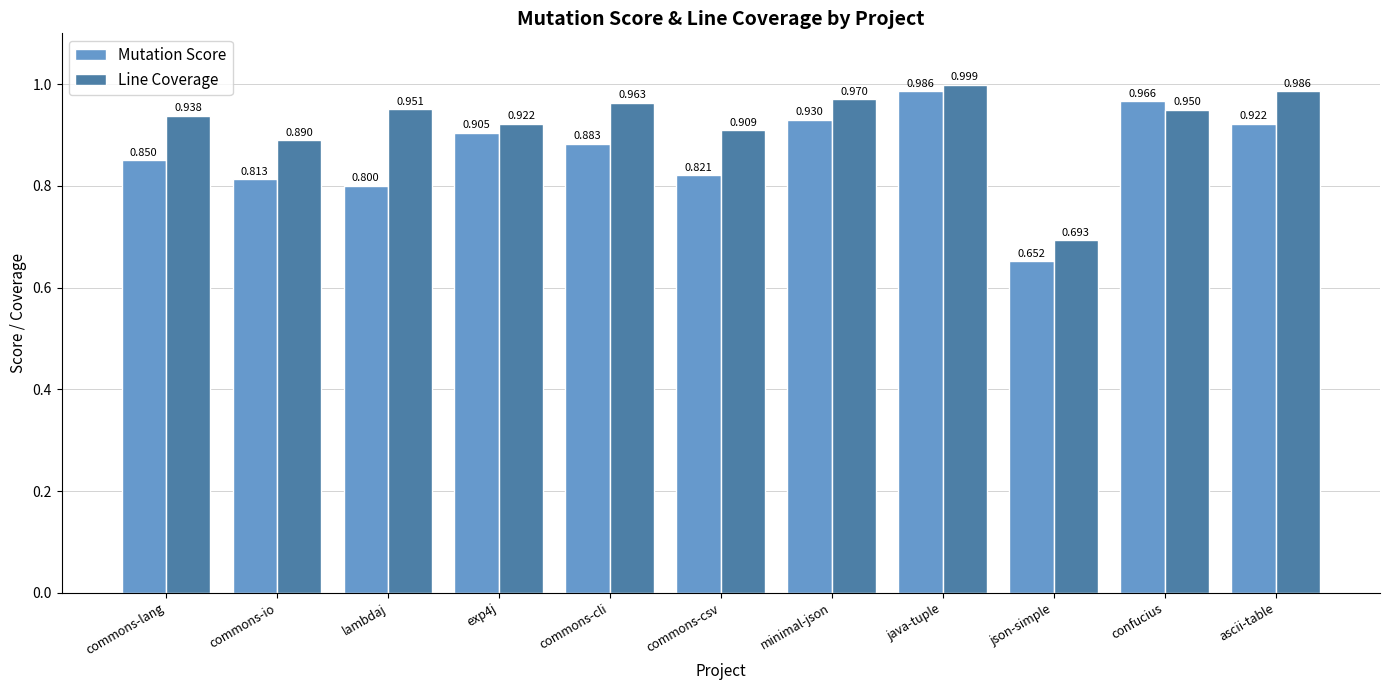

Between commons-lang and json-simple, which series saw the biggest shift?

Line Coverage